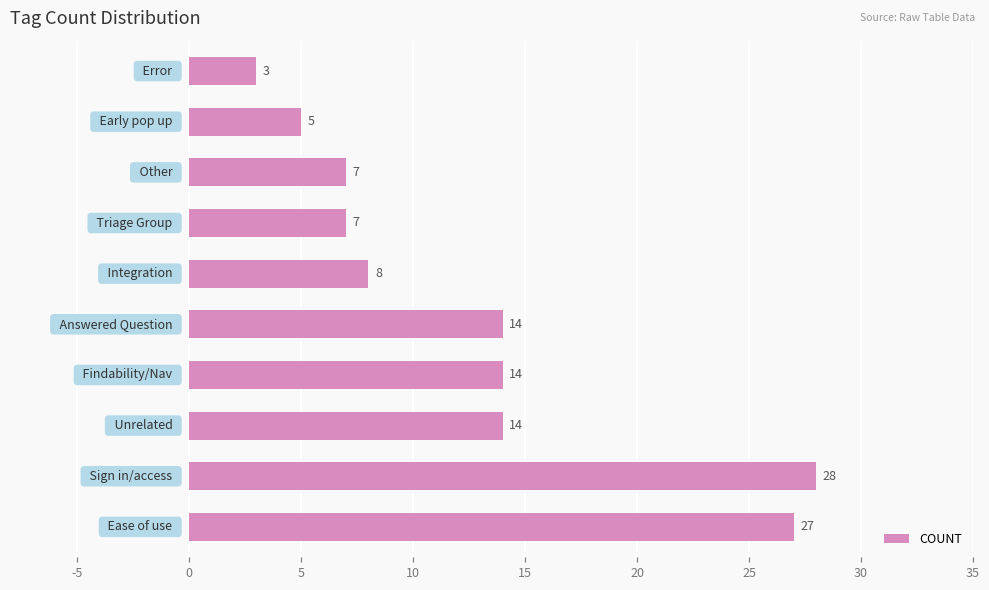

What is the maximum value shown in the chart?

28